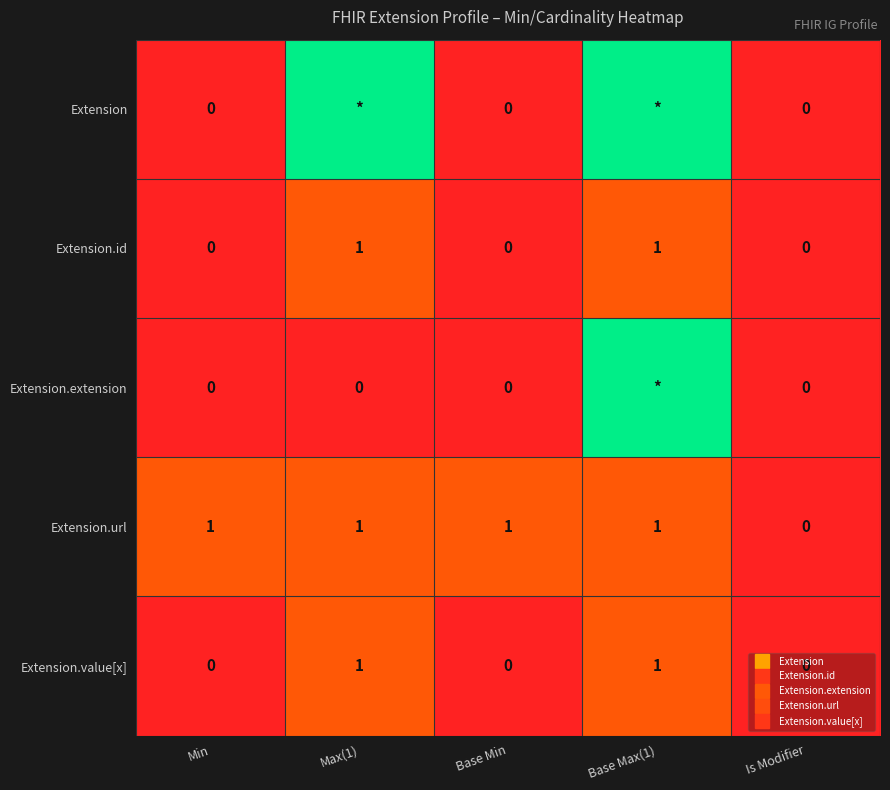

At which label does Extension.value[x] reach its minimum?

Min